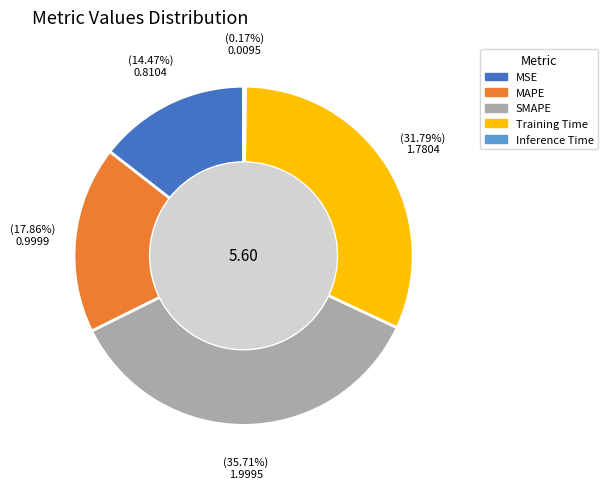

Does MAPE represent more than half of the total?

No